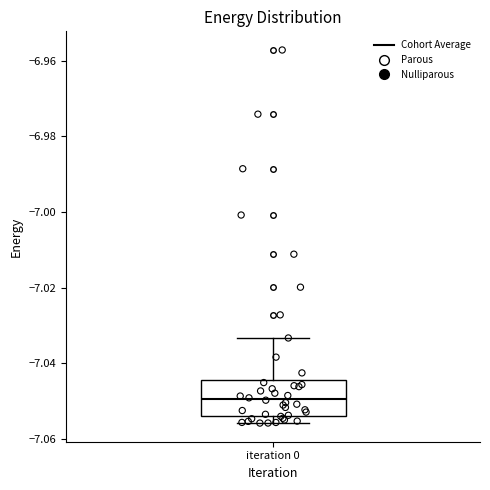

Transcribe this box plot: give where the median line is, the range the box spans, and where the two whiskers end, as read against the y-axis. The values are not printed on the chart, so give them approximately, as read against the axis.

median -7.050, box -7.054 to -7.044, whiskers -7.056 to -7.034